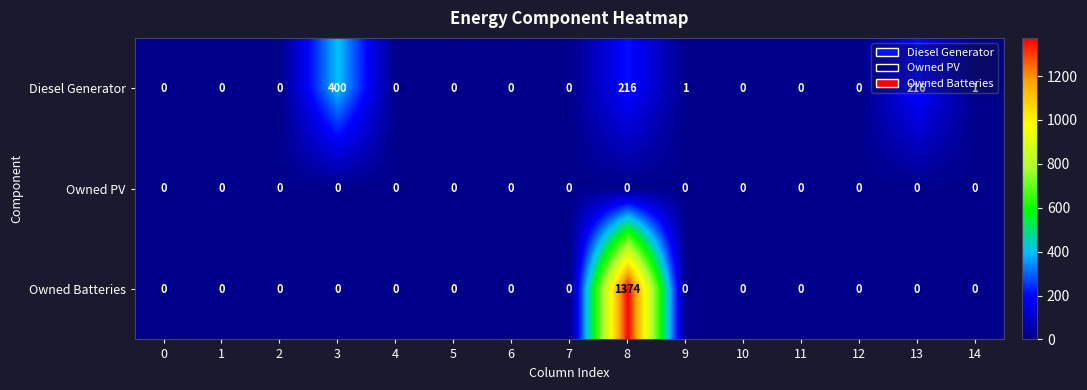

How many values in the Diesel Generator series exceed 0?

5